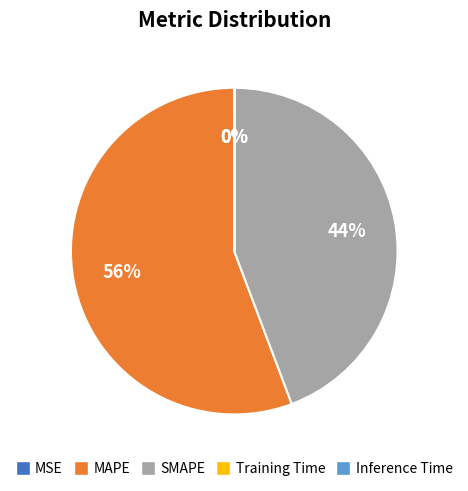

To the nearest percent, what is the average slice percentage?

20%